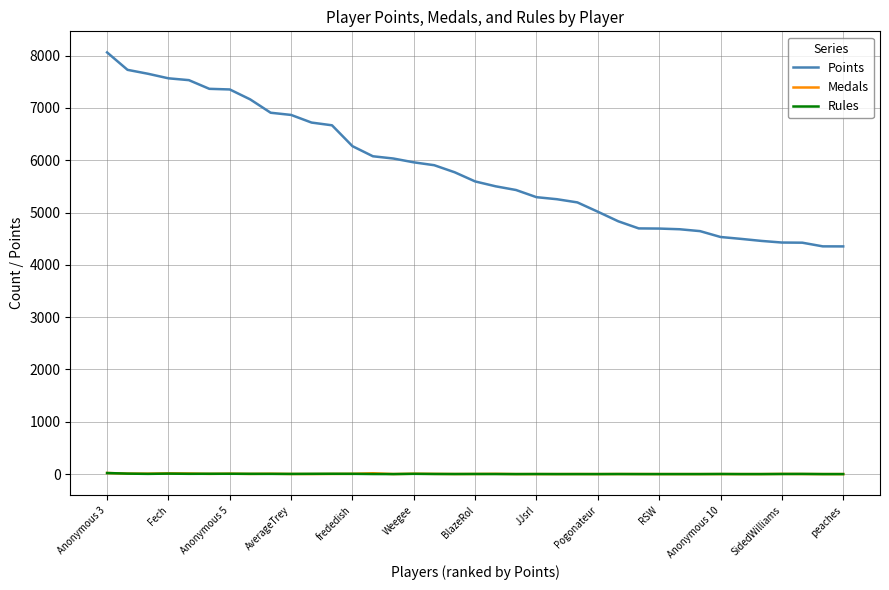

True or false: Points and Medals intersect in this chart.

False